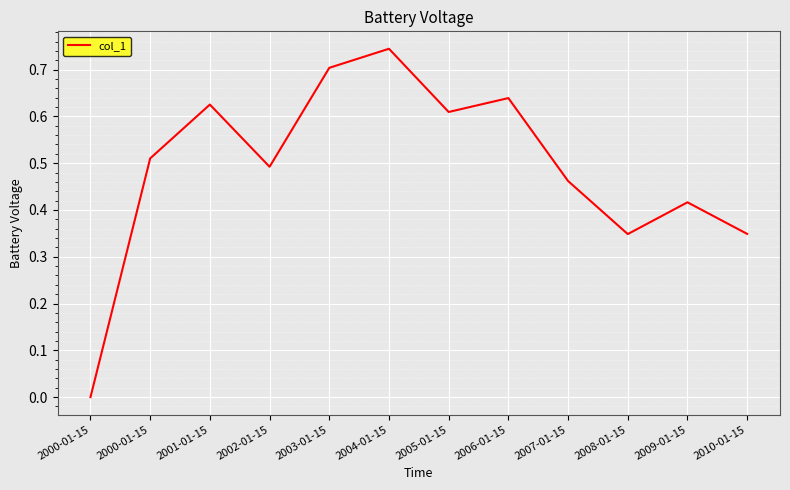

Rank the categories by value from highest to lowest.

2004-01-15, 2003-01-15, 2006-01-15, 2001-01-15, 2005-01-15, 2000-01-15, 2002-01-15, 2007-01-15, 2009-01-15, 2010-01-15, 2008-01-15, 2000-01-15